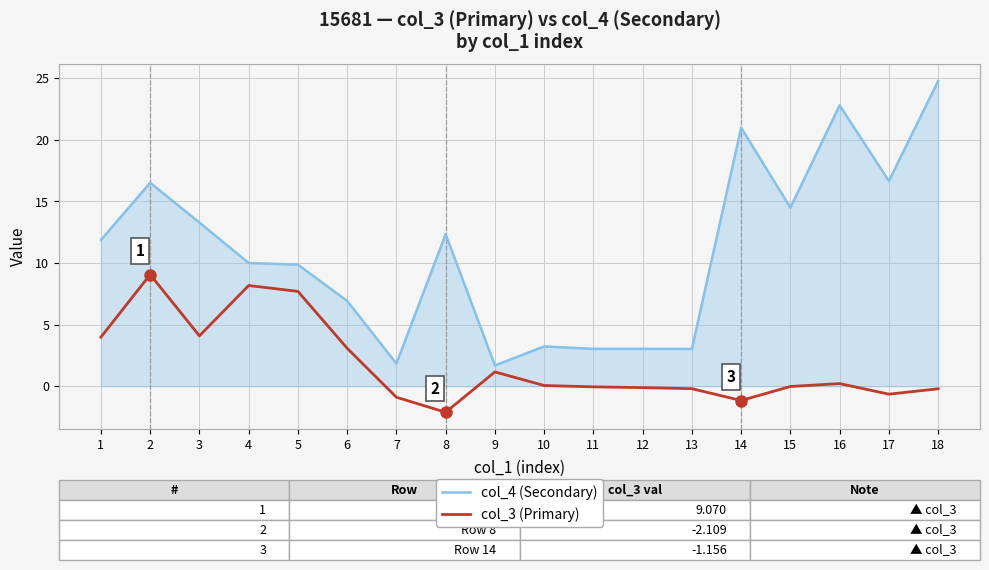

How many lines are shown in the chart?

2